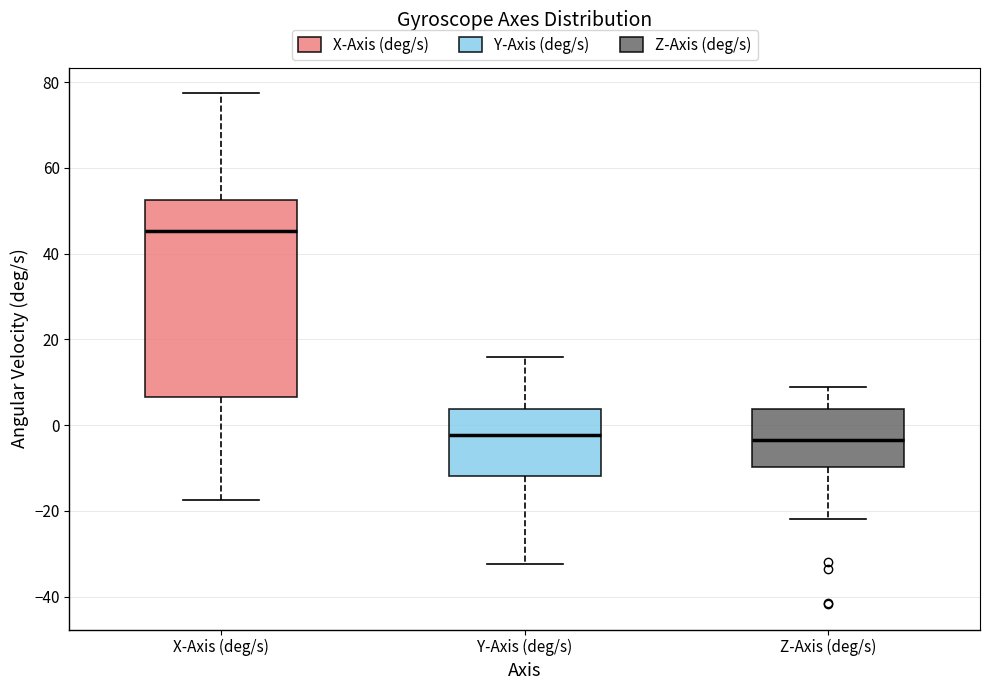

Where does the lower whisker of the box for X-Axis (deg/s) end on the y-axis? The values are not printed on the chart, so give them approximately, as read against the axis.

-18